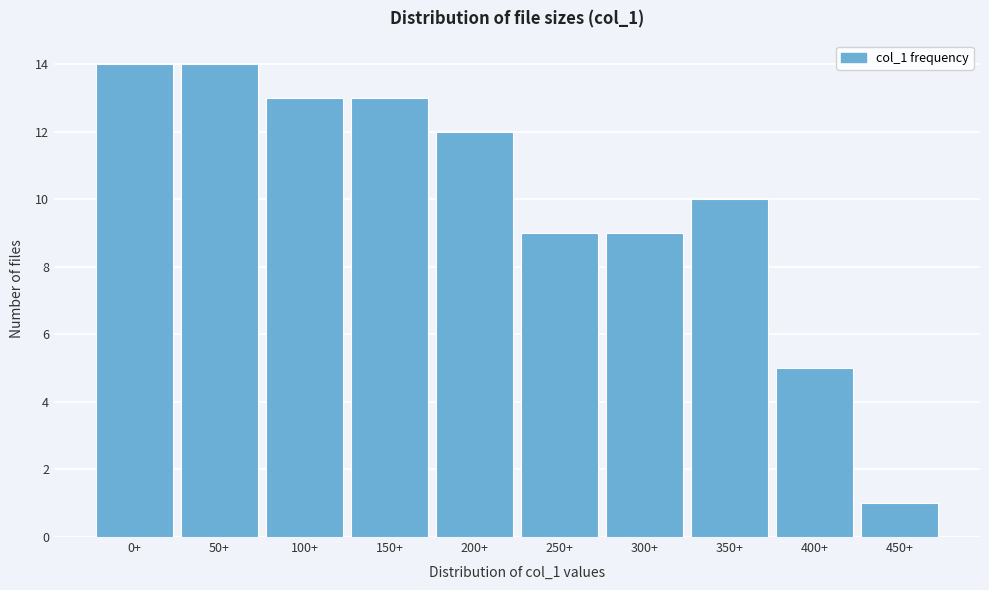

Reading left to right, what are all the values shown in this chart?

0+=14	50+=14	100+=13	150+=13	200+=12	250+=9	300+=9	350+=10	400+=5	450+=1